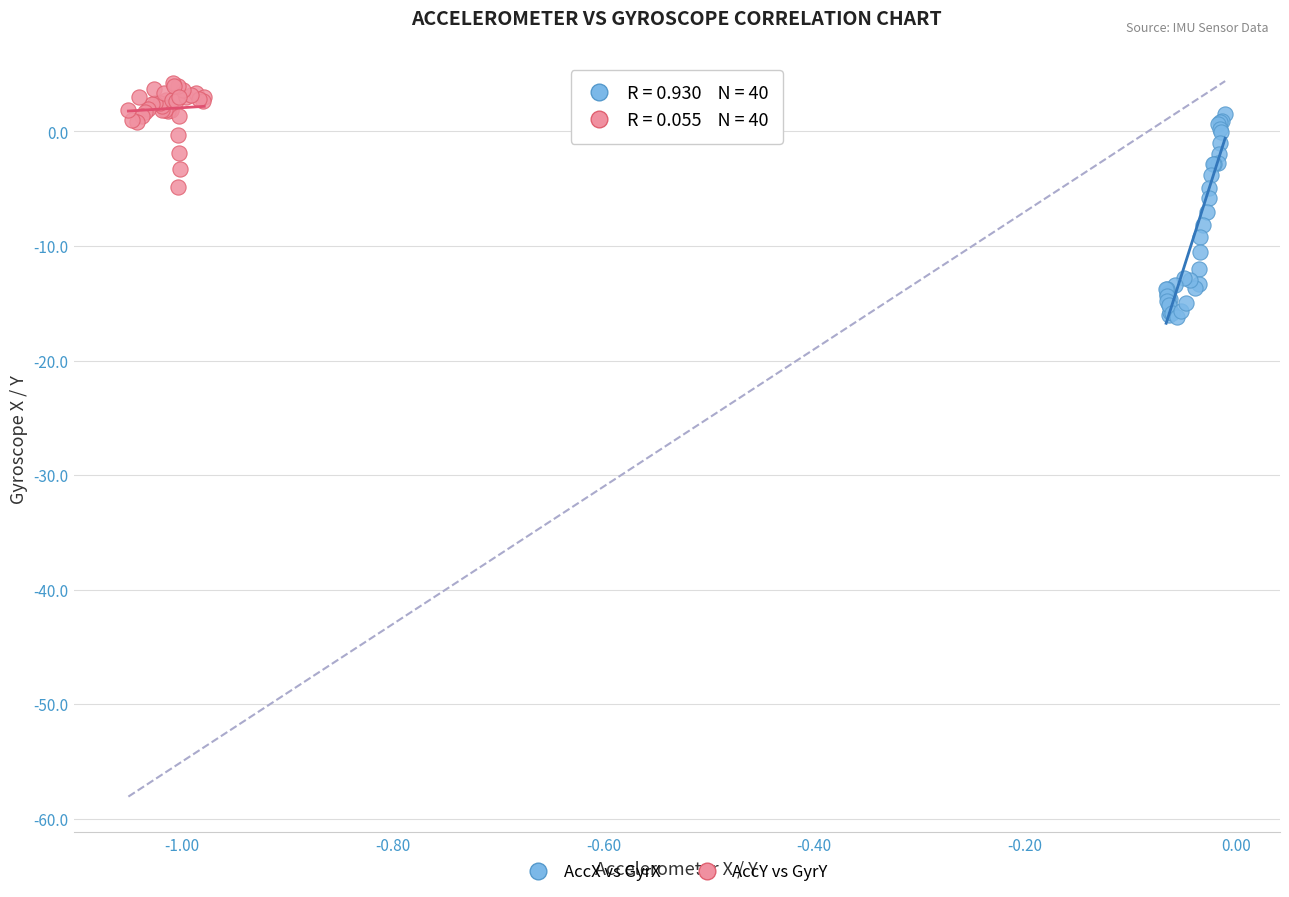

Which series reaches the maximum Y coordinate?

AccY vs GyrY